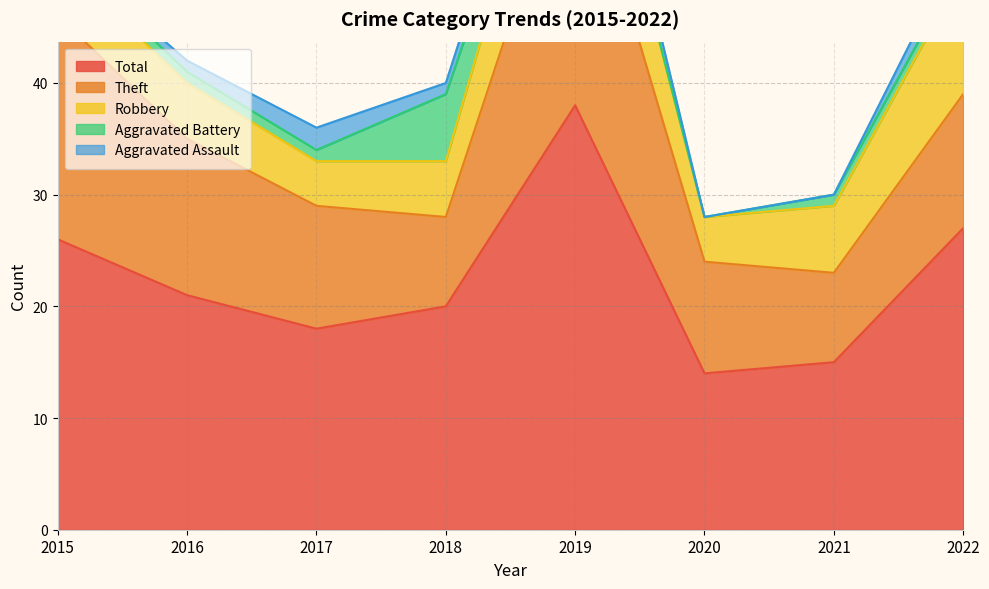

What is the greatest value displayed?

38